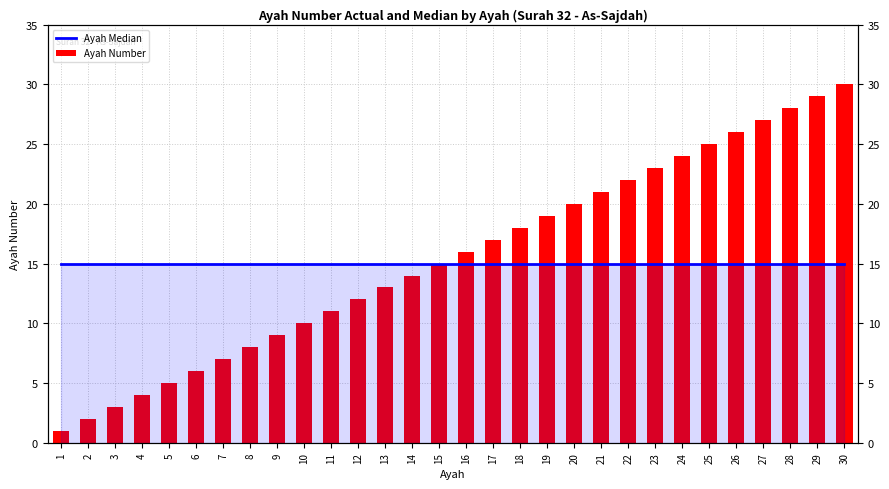

At 24, list the series in order from largest to smallest.

Ayah Number, Ayah Median